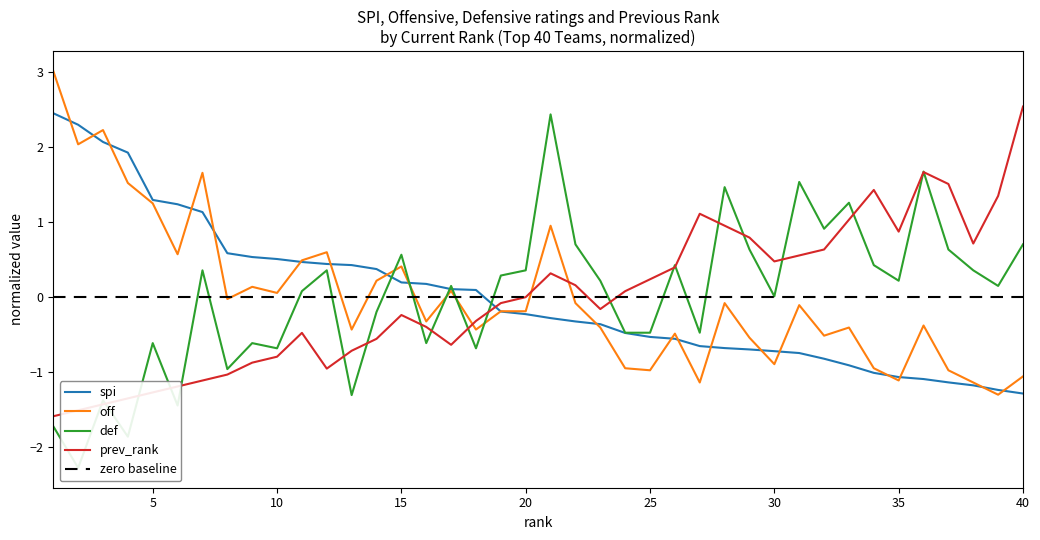

Is it true that spi equals -0.2 at 28?

False